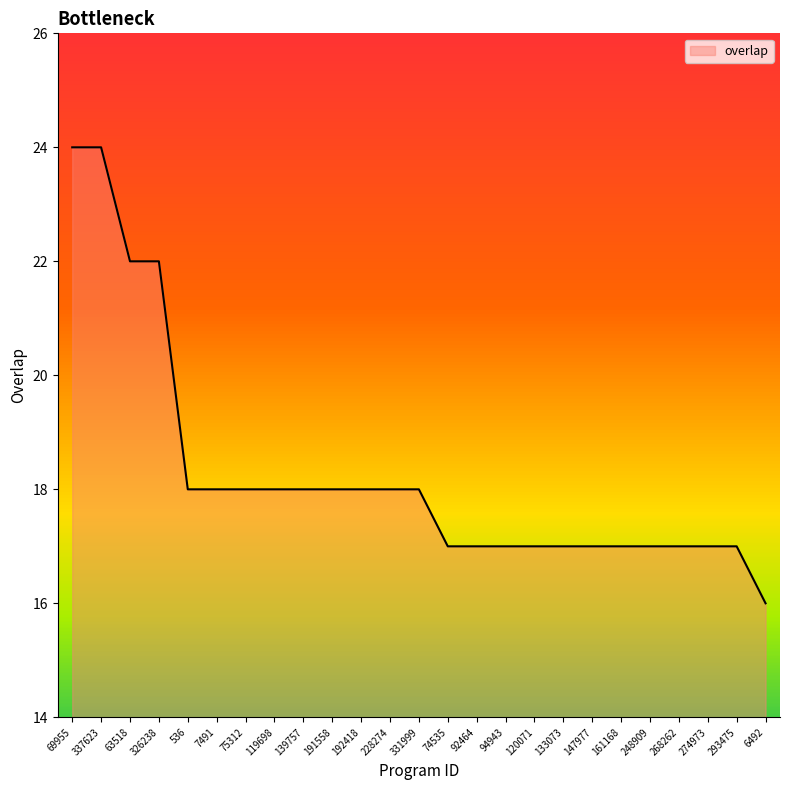

At which category does the chart reach its minimum across all series?

6492